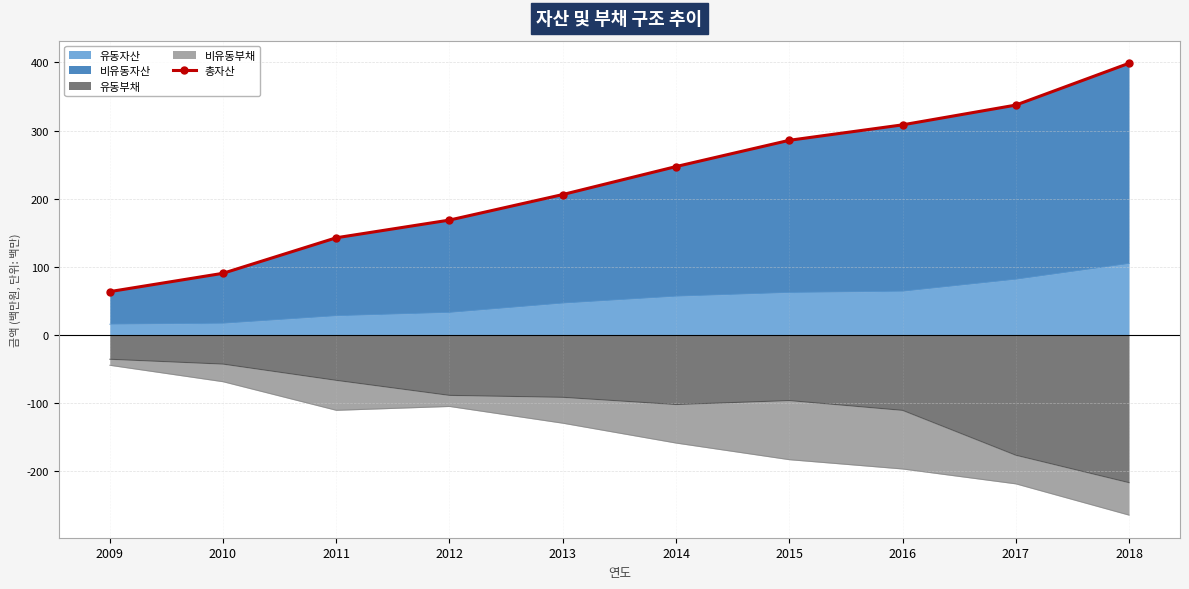

True or false: there are more than 1 points higher than both neighbors.

False